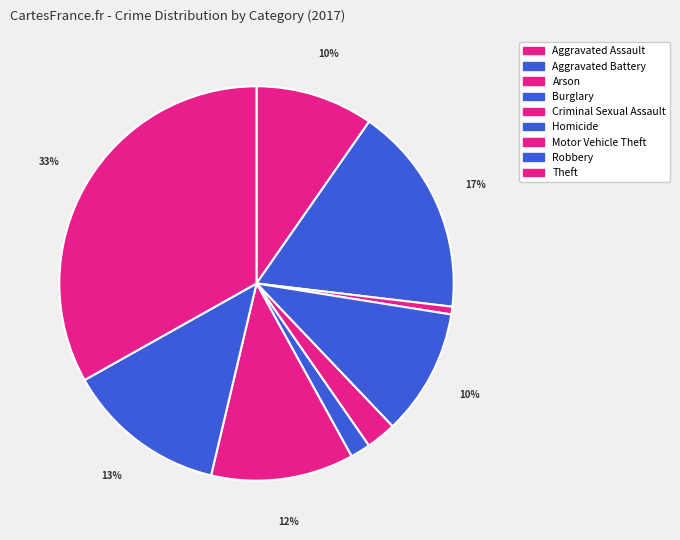

Which category has the smallest portion of the pie?

Arson